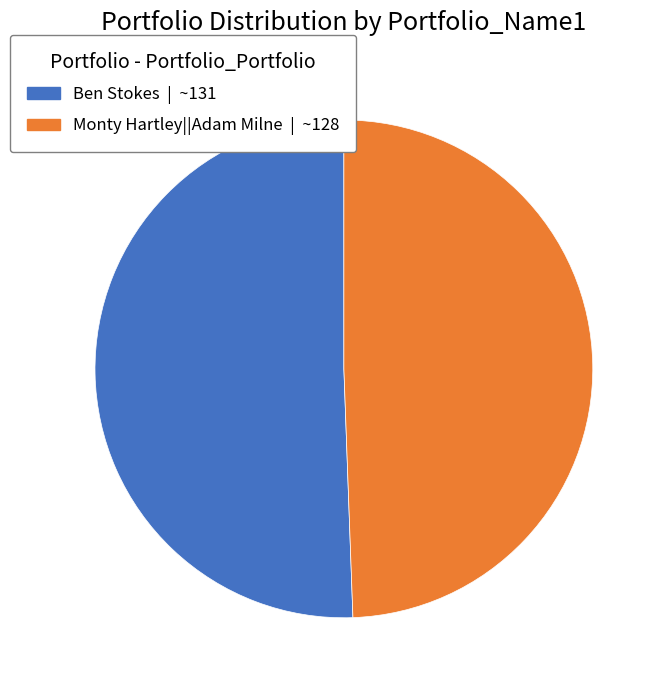

What is the ratio of the value at Monty Hartley||Adam Milne to the value at Ben Stokes?

1.0